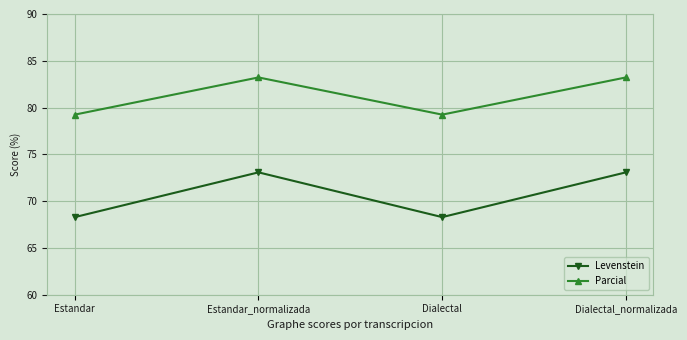

What is the lowest value of the Levenstein series?

68.3